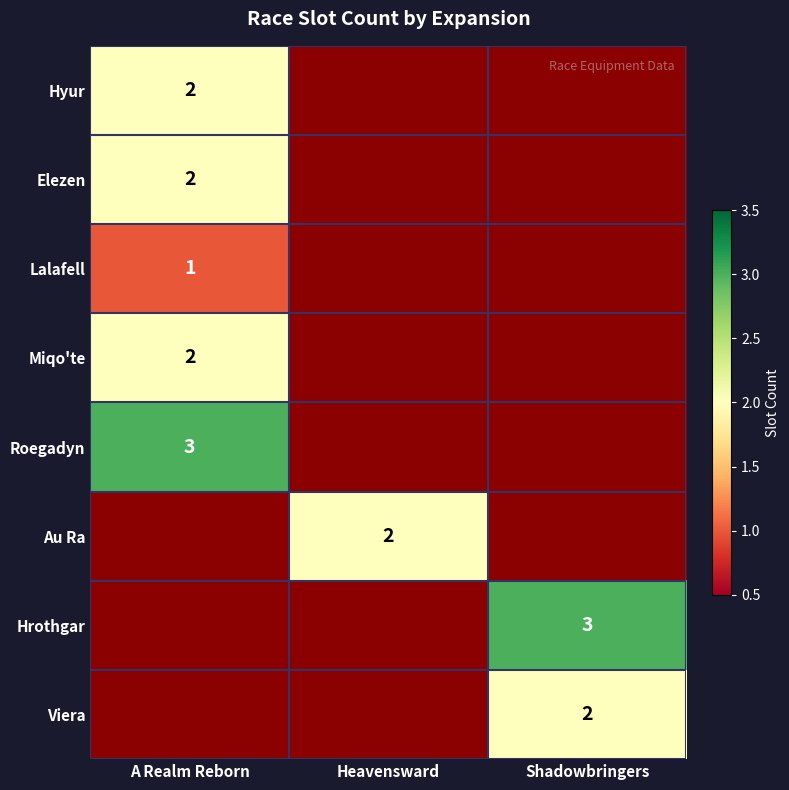

At which category does the chart reach its minimum across all series?

A Realm Reborn